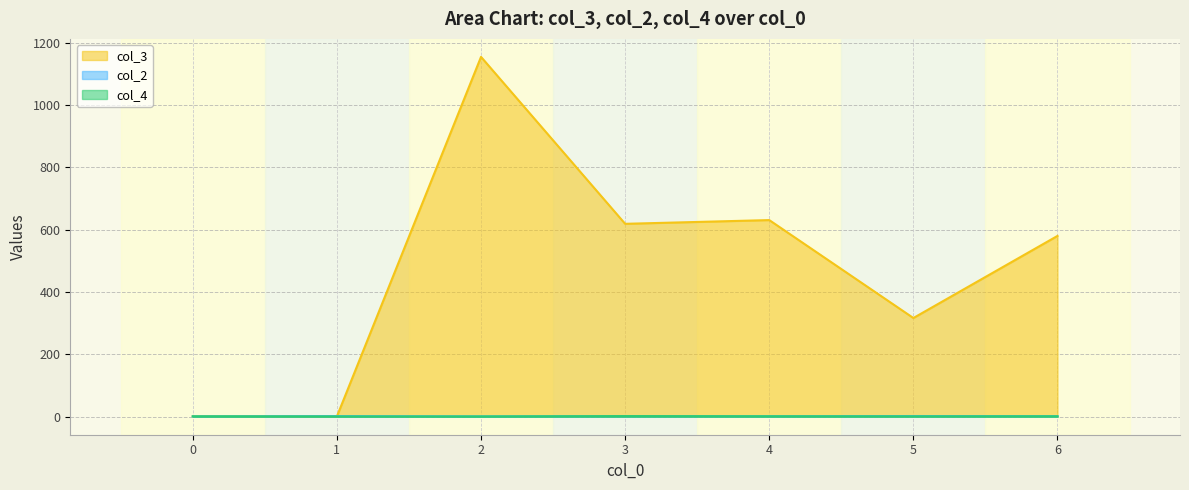

Read the col_4 value at 3.

2.0